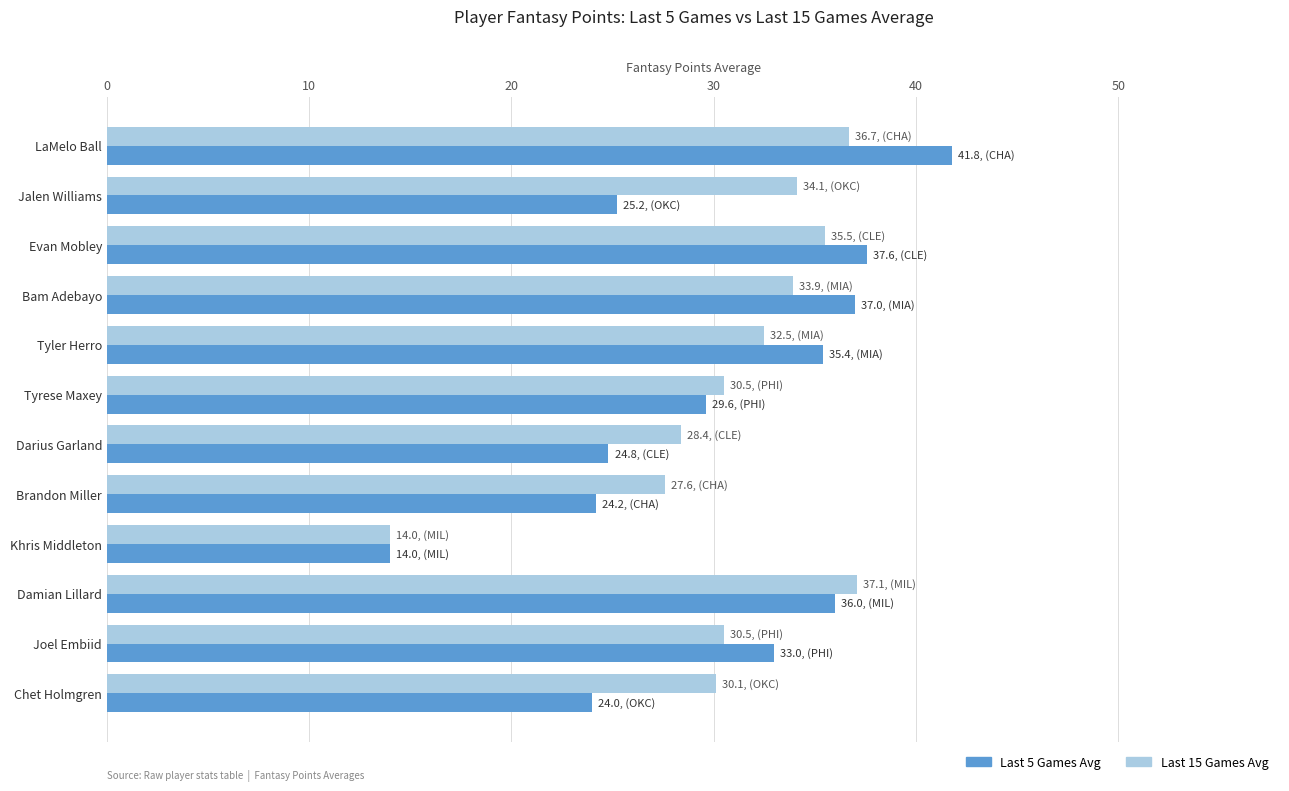

Which category has the lowest value in the Last 5 Games Avg series?

Khris Middleton